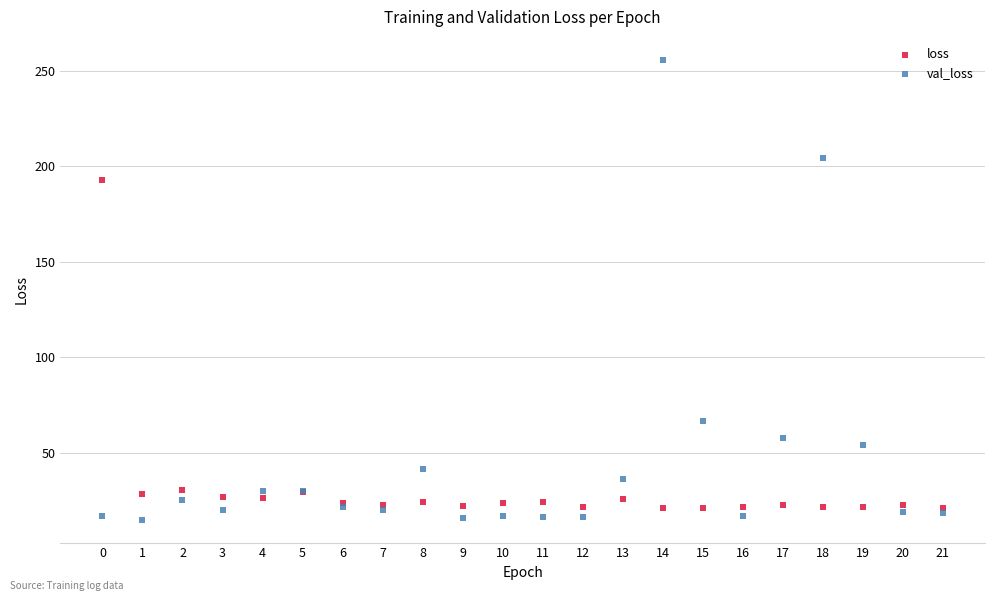

Which series has the widest spread of Y values?

val_loss